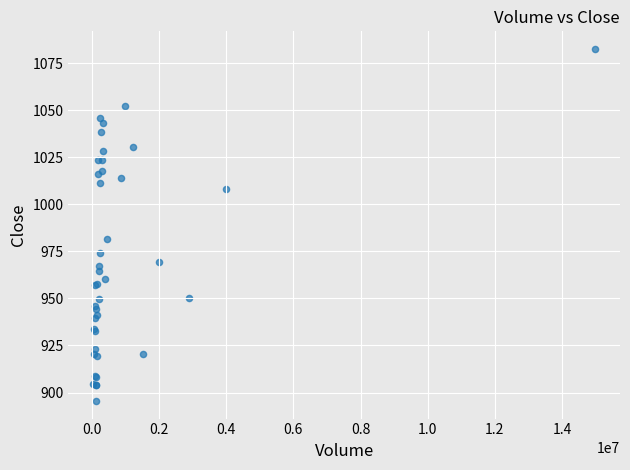

What Y value in the scatter plot is closest to 989?

981.4